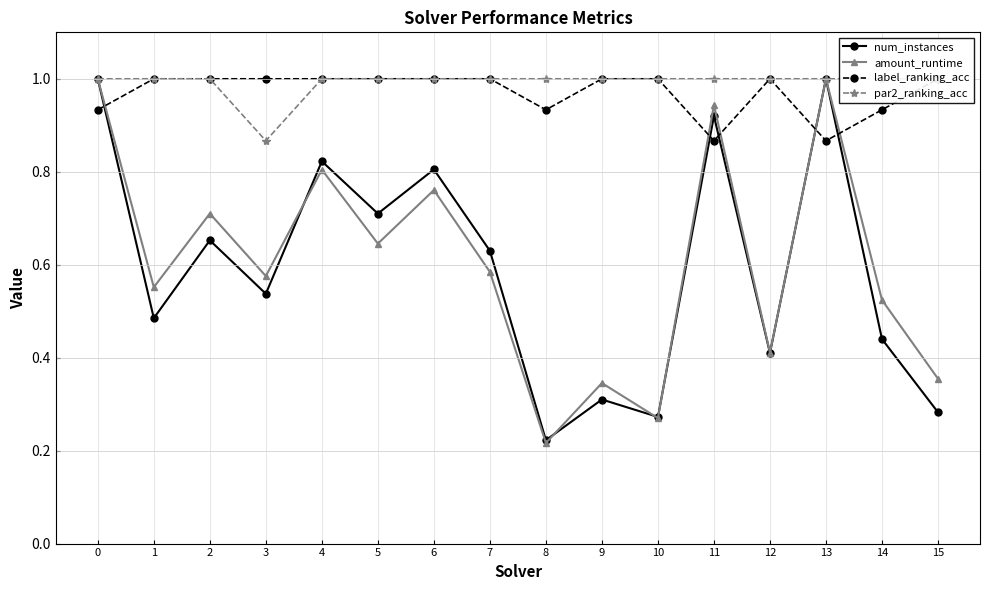

Rank the categories by num_instances value from highest to lowest.

0, 13, 11, 4, 6, 5, 2, 7, 3, 1, 14, 12, 9, 15, 10, 8